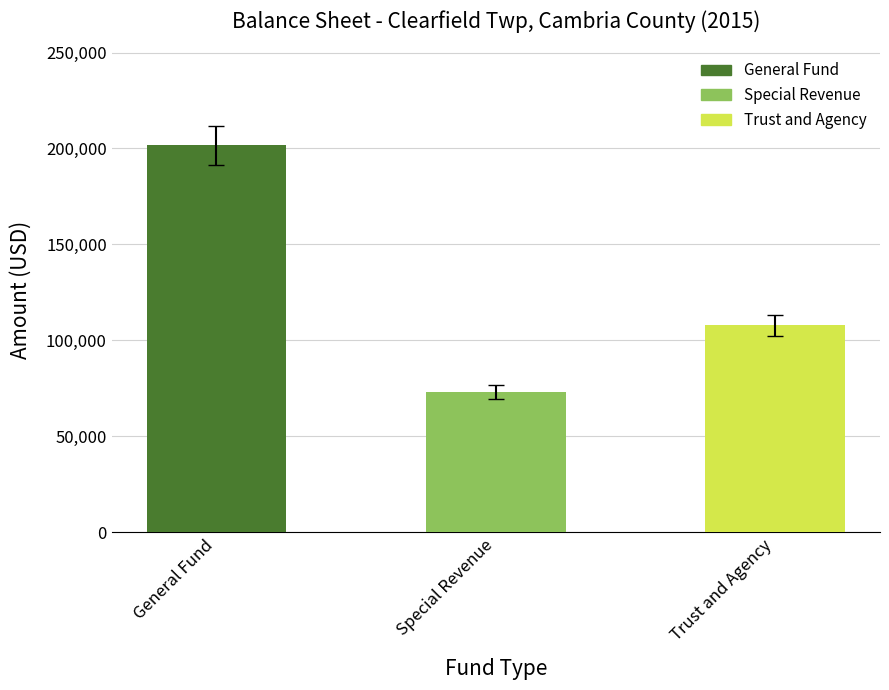

How many values in the Cash and Investments series are below 107815?

1